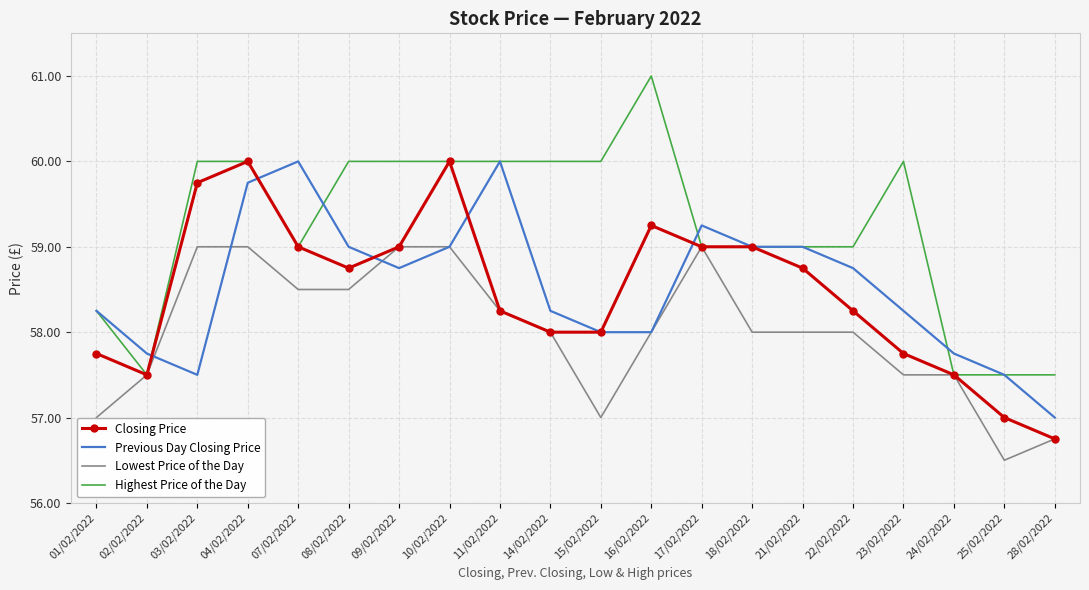

Which label corresponds to the largest value in the chart?

16/02/2022